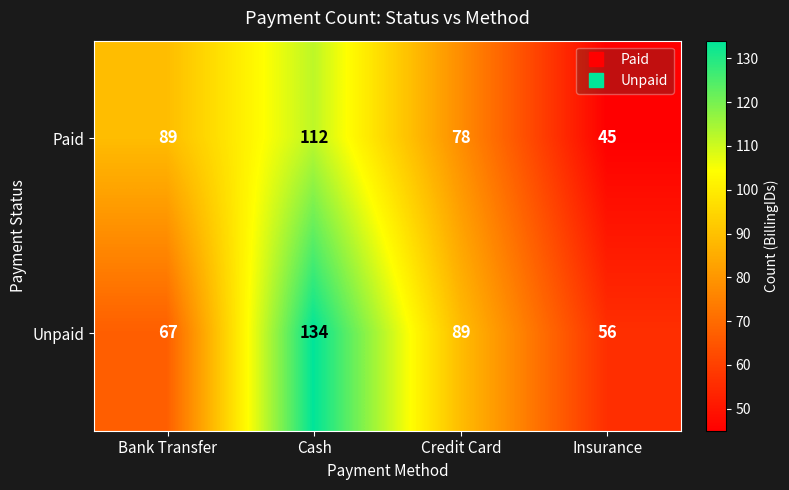

What is the sum of the Paid values at Bank Transfer and Cash?

201